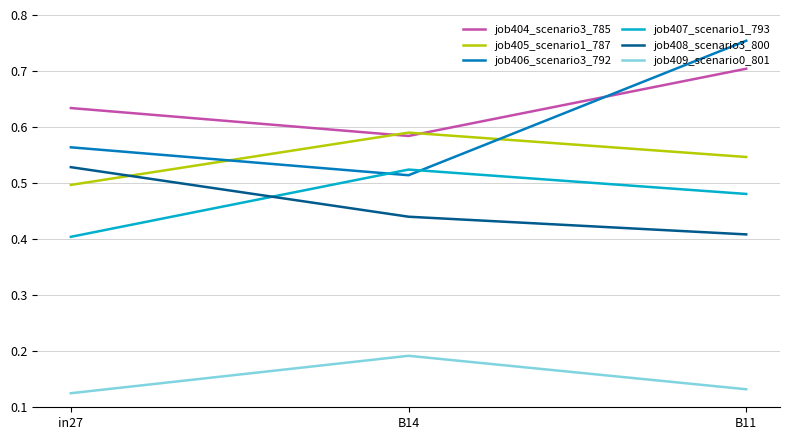

Which category has the lowest value in the job405_scenario1_787 series?

in27